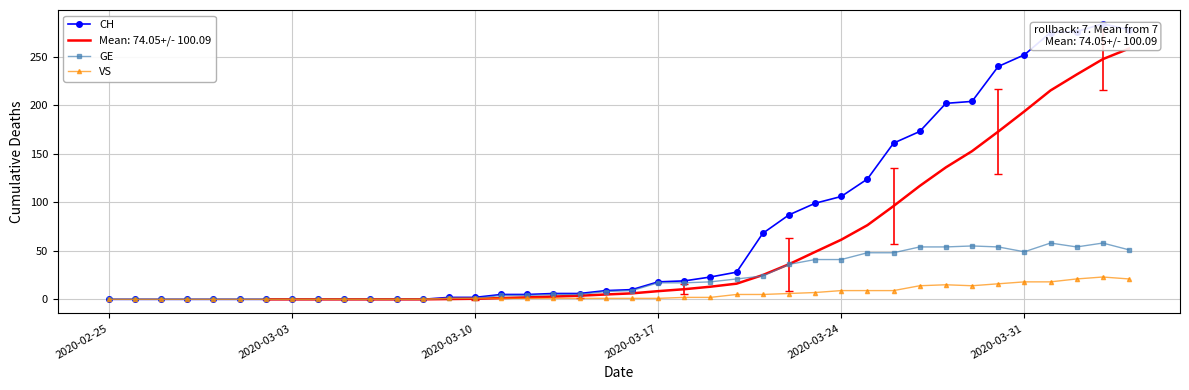

List the series in order of their overall mean, highest first.

CH, GE, VS